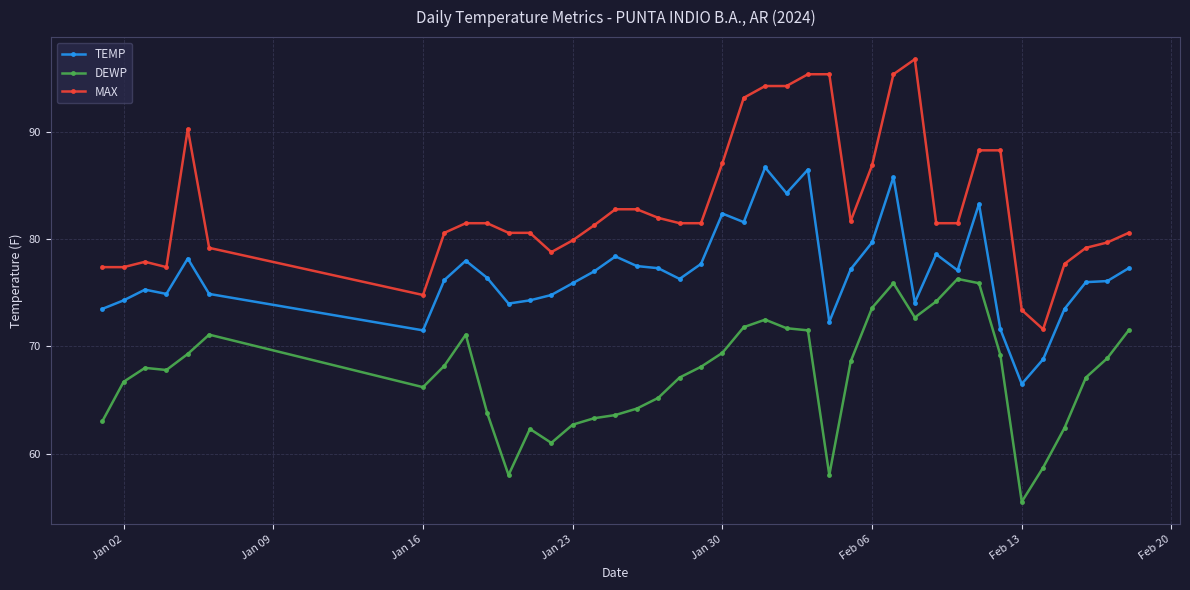

Which series has the largest total across all categories?

MAX